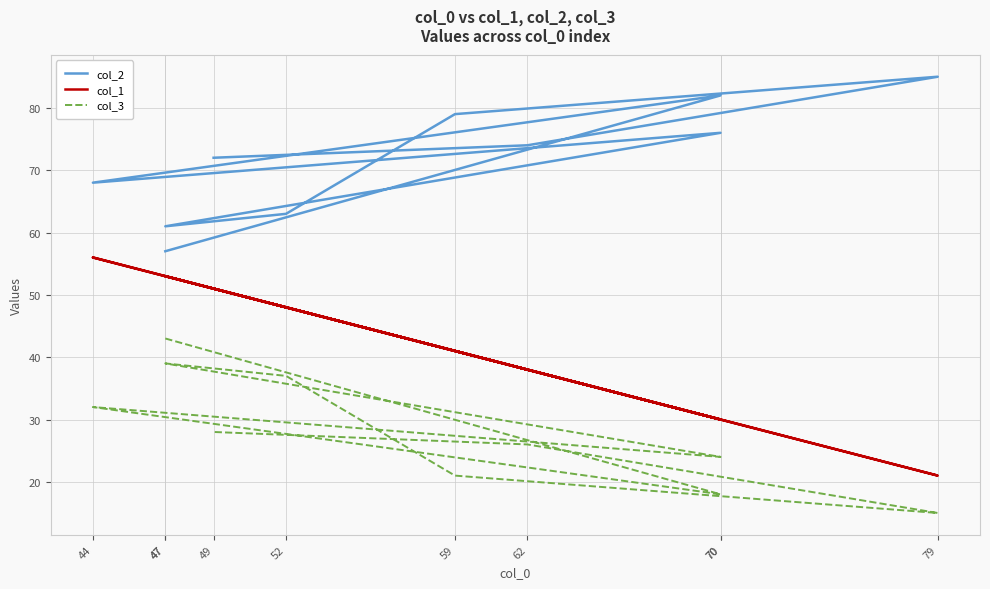

True or false: col_3 and col_1 cross at least once.

False